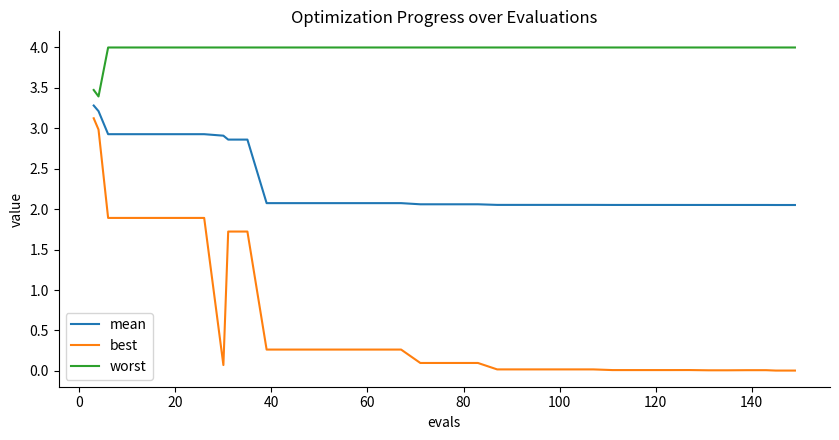

True or false: best and worst intersect in this chart.

False